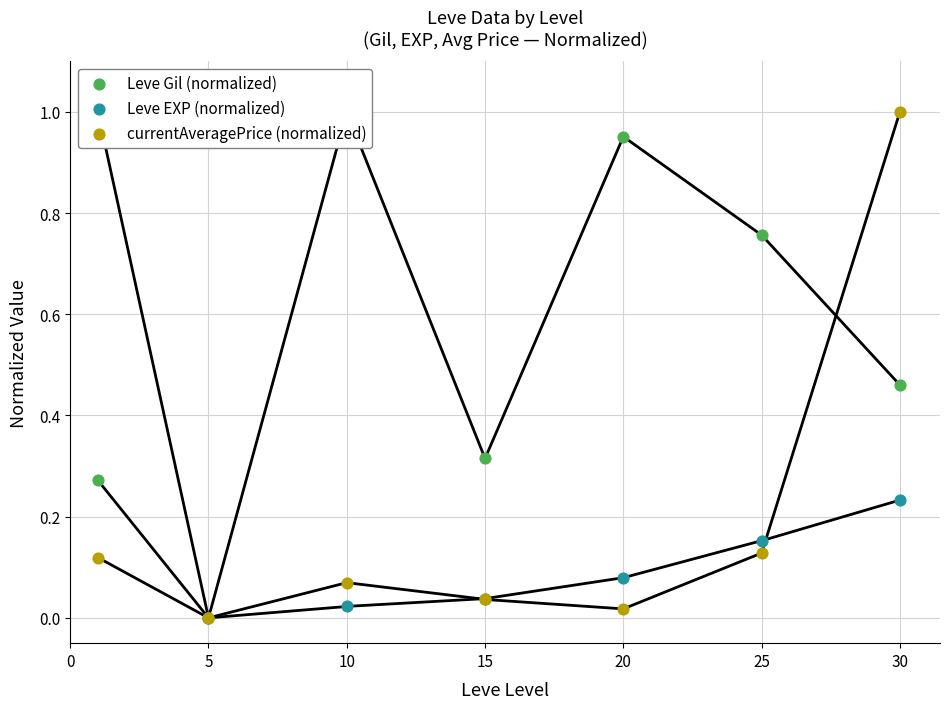

Which series has the largest total across all categories?

Leve Gil (normalized)